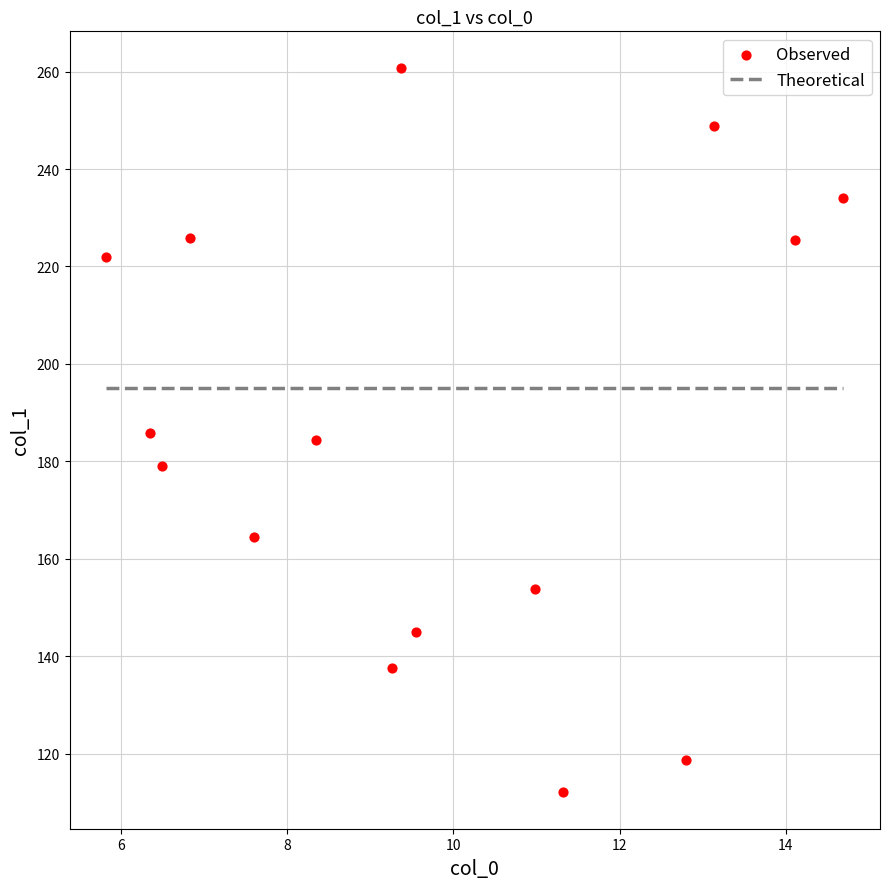

What is the range of Y values (max minus min)?

148.8